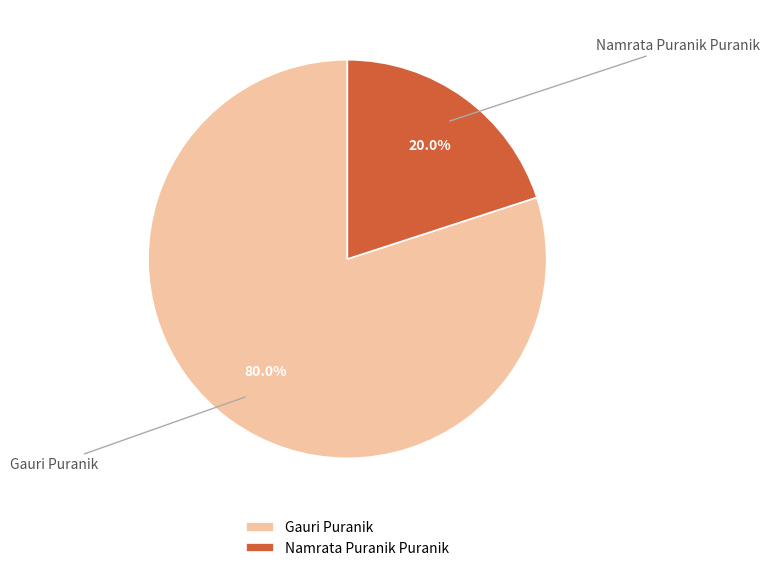

Does Gauri Puranik represent more than half of the total?

Yes